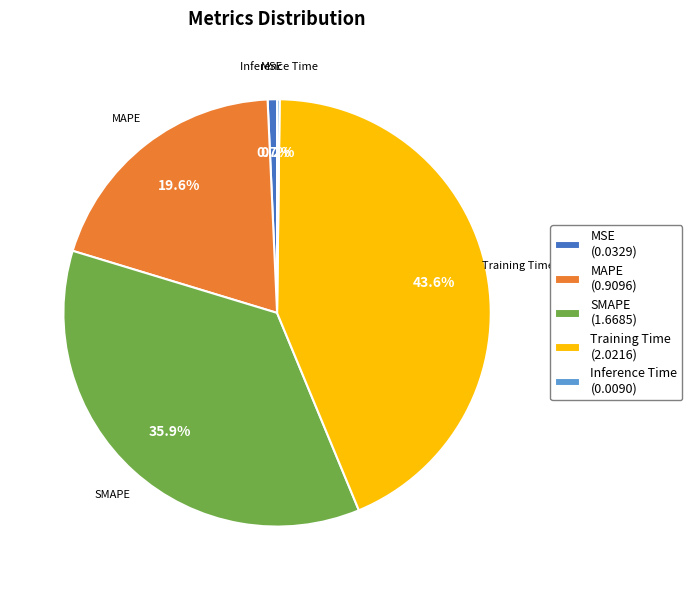

To the nearest percent, what percentage of the pie is SMAPE?

36%